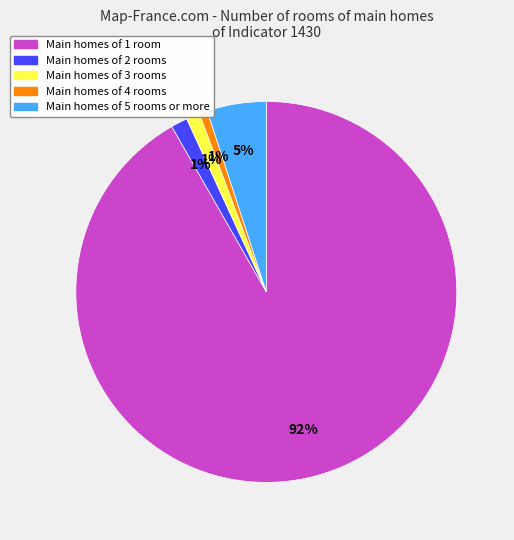

Is there any slice that represents more than half of the pie?

Yes